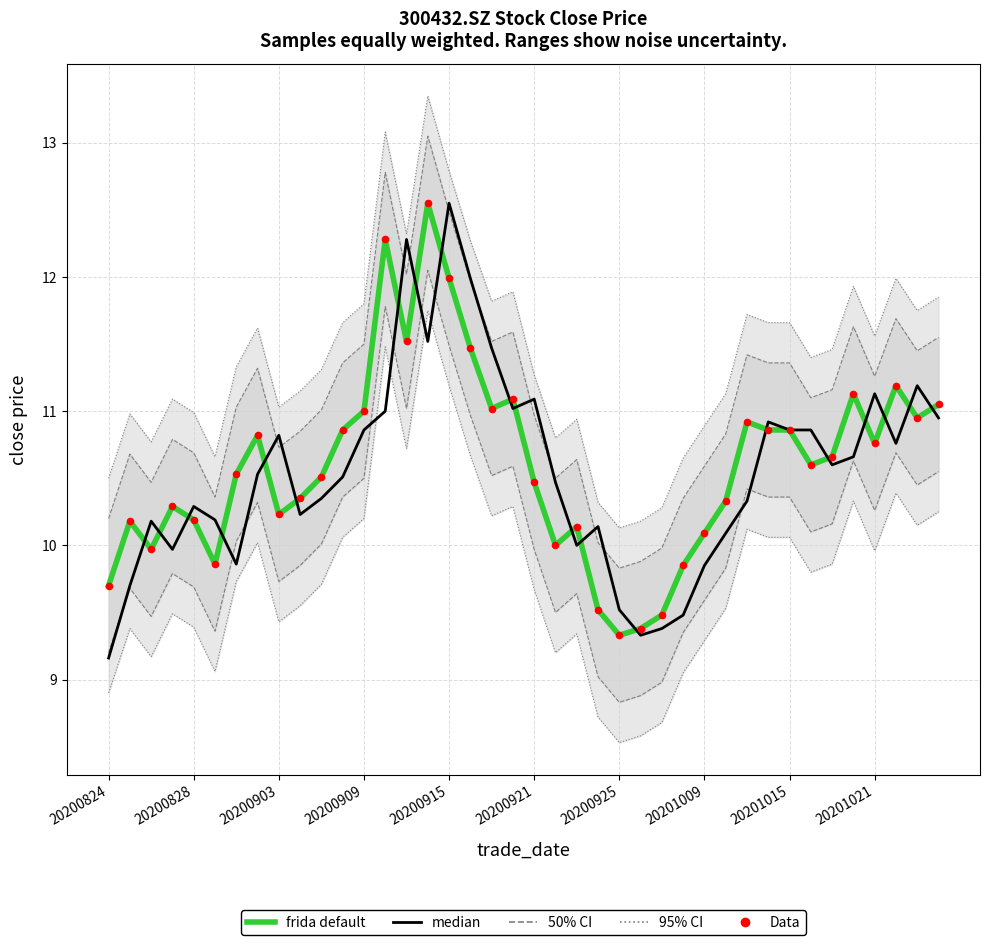

Which series reaches the maximum Y coordinate?

frida default